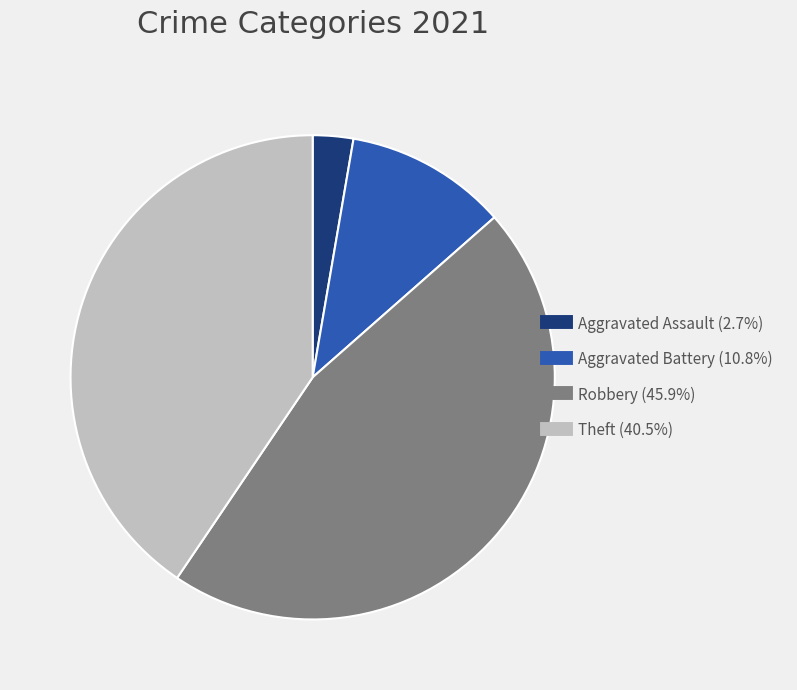

Is there any slice that represents more than half of the pie?

No